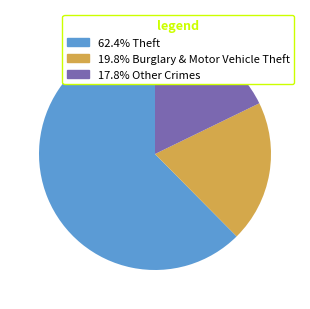

Do 62.4% Theft and 17.8% Other Crimes together represent more than half of the pie?

Yes